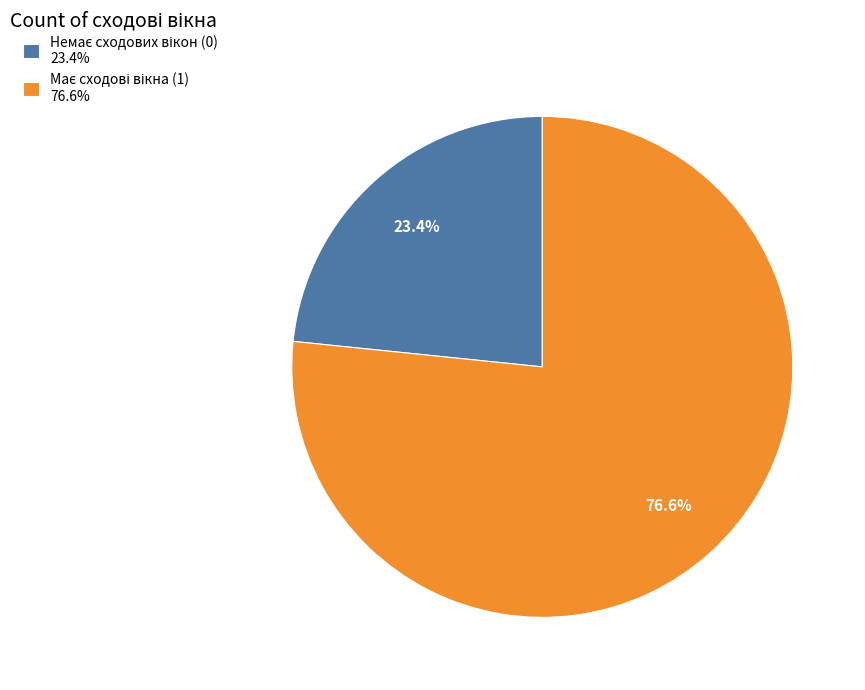

To the nearest percent, what is the difference between the largest and smallest slice percentages?

53%